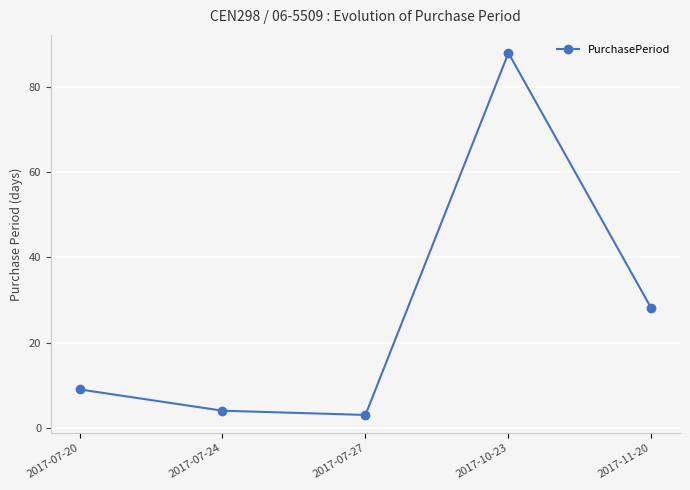

Which has a higher value, 2017-07-20 or 2017-10-23?

2017-10-23